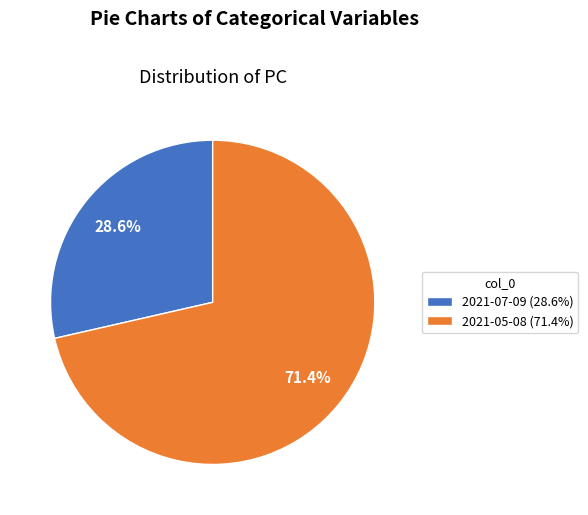

Rank the categories by value from lowest to highest.

2021-07-09 (28.6%), 2021-05-08 (71.4%)